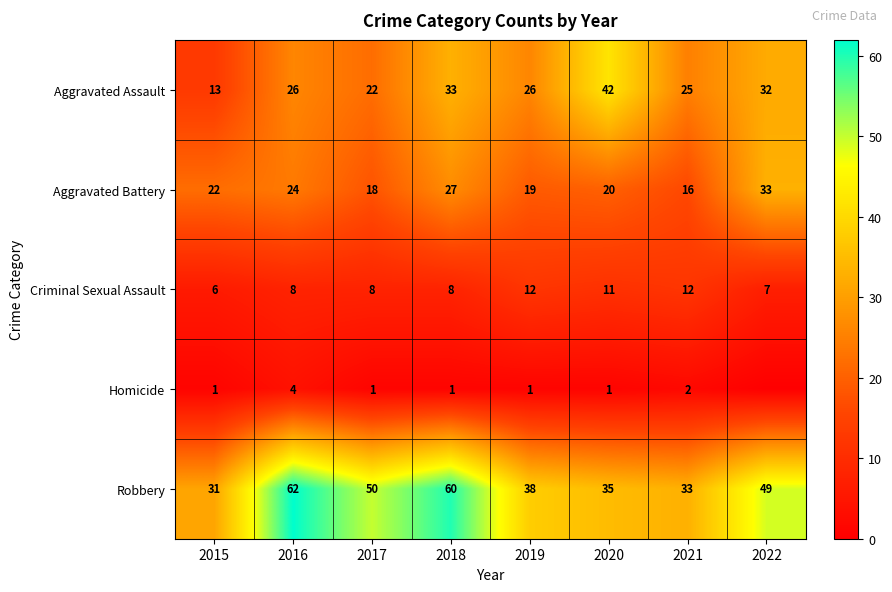

The value of Robbery at 2022 is 49. True or false?

True